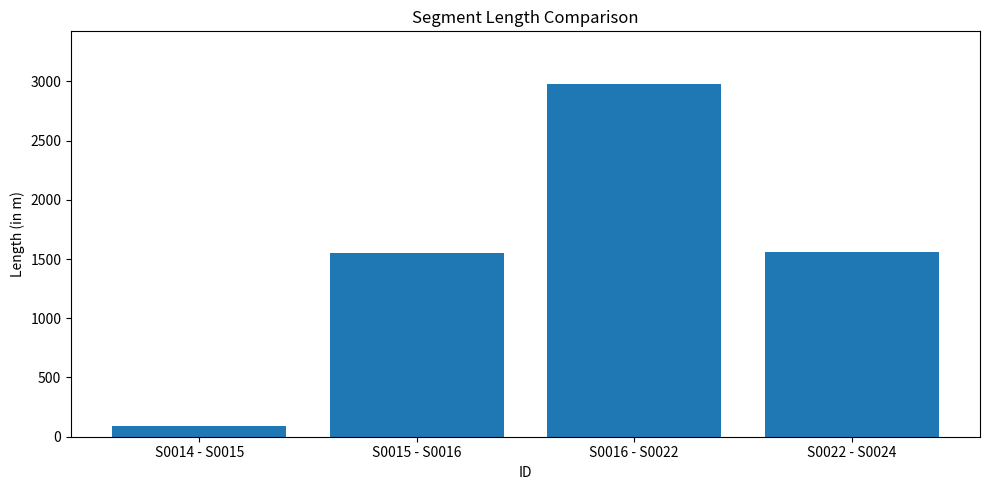

The value at S0014 - S0015 is 93.5. True or false?

True